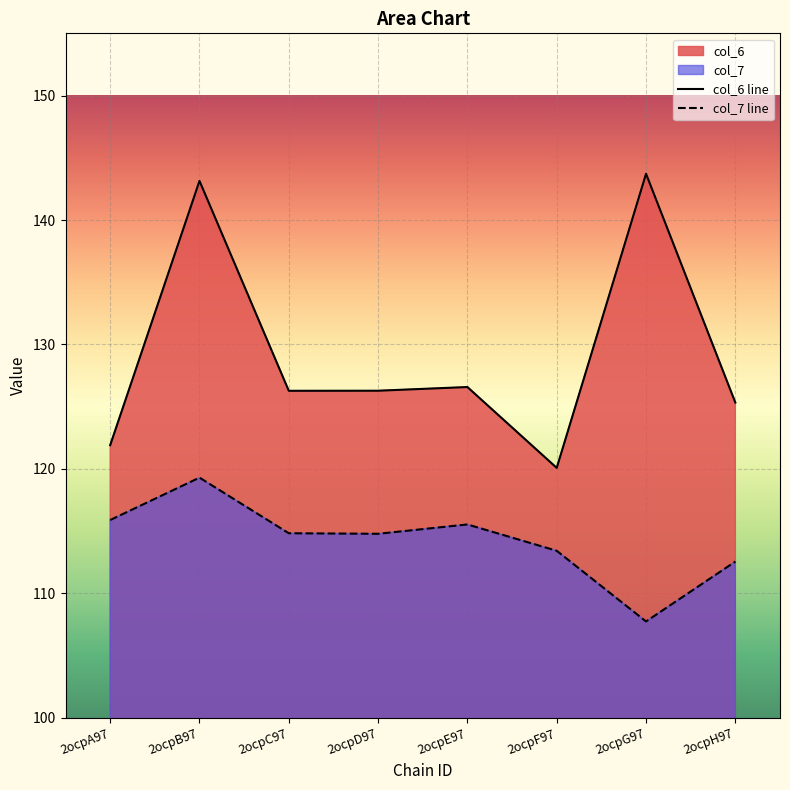

How many series are shown in this chart?

2